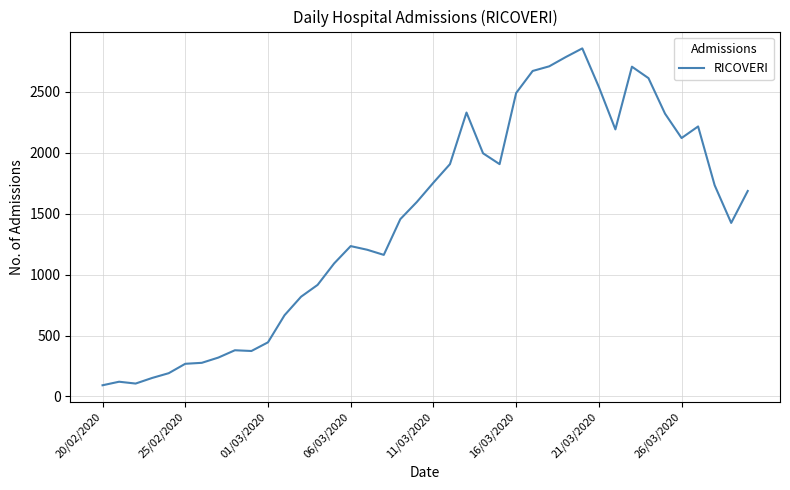

What is the smallest value displayed?

92